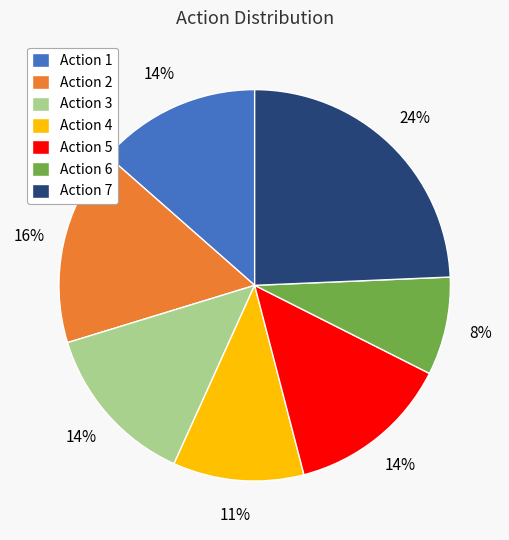

Which category has the biggest portion of the pie?

Action 7